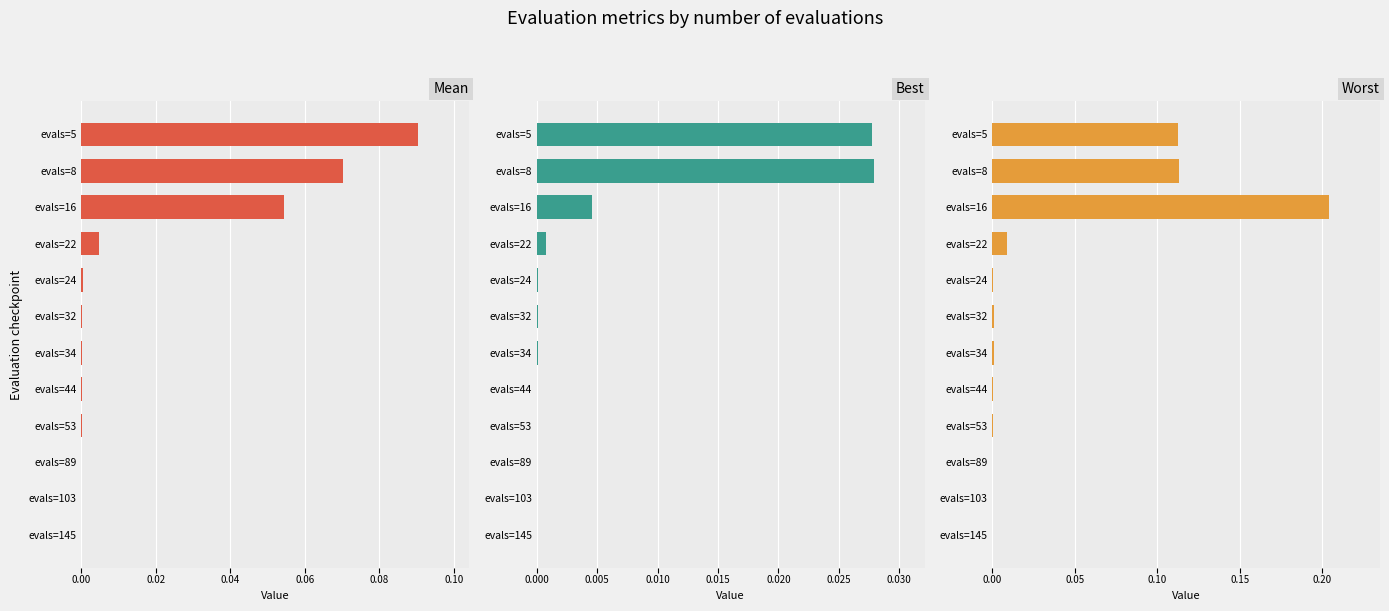

Reading right to left, list all the values displayed in this chart.

mean: 0.0	0.0	0.0	0.0	0.0	0.0	0.0	0.0	0.0	0.1	0.1	0.1
best: 0.0	0.0	0.0	0.0	0.0	0.0	0.0	0.0	0.0	0.0	0.0	0.0
worst: 0.0	0.0	0.0	0.0	0.0	0.0	0.0	0.0	0.0	0.2	0.1	0.1